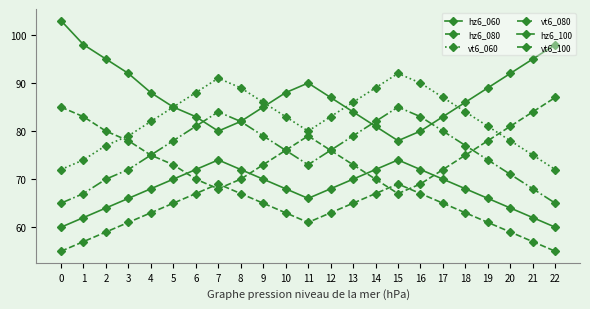

How many data points does each series have?

23